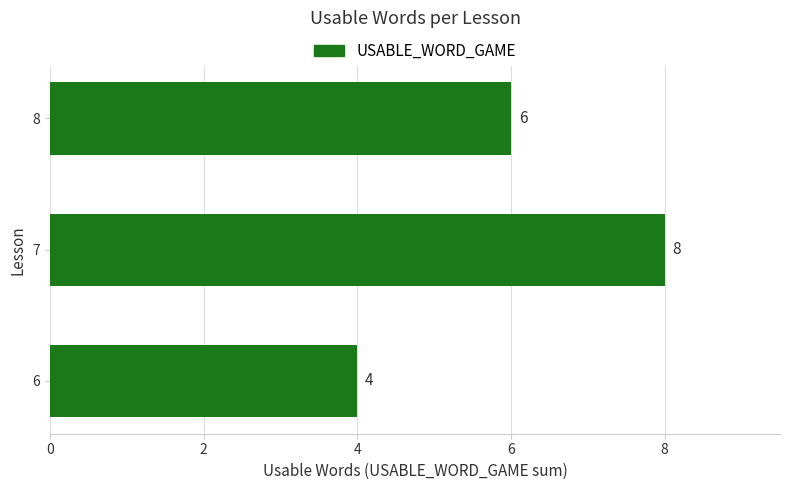

How many series are shown in this chart?

1